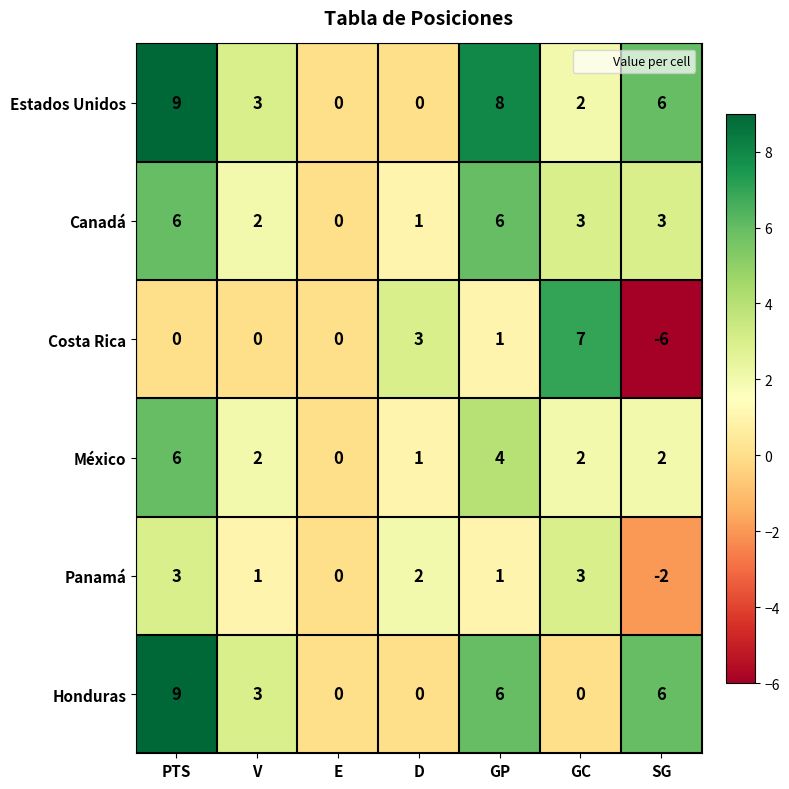

What is the spread (max minus min) of values at SG?

12